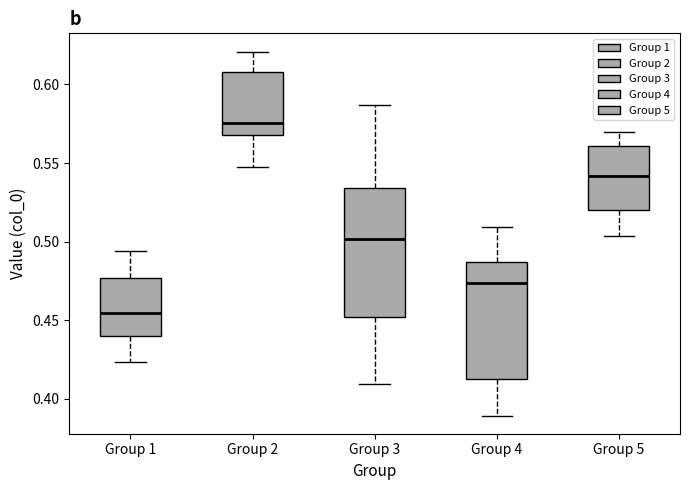

Which box has the lowest median line?

Group 1